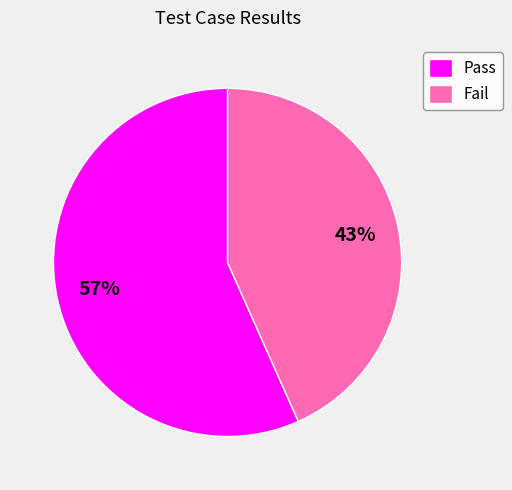

What is the majority slice?

Pass